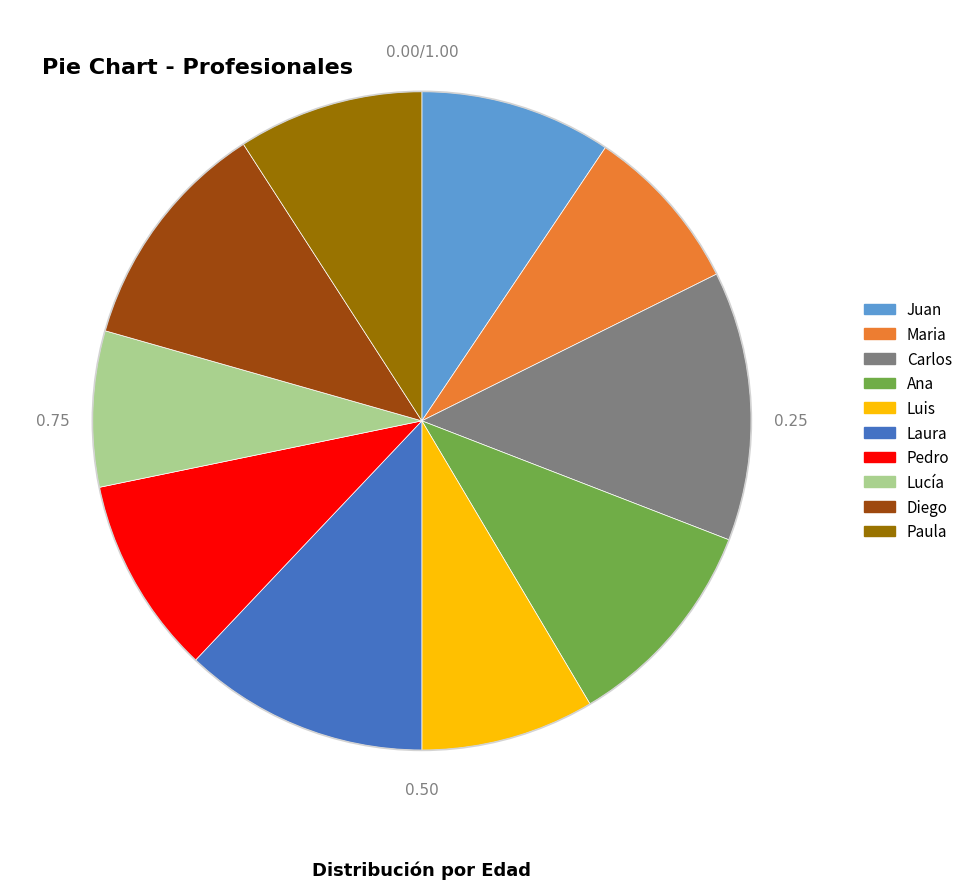

The Juan slice represents 9% of the pie. True or false?

True